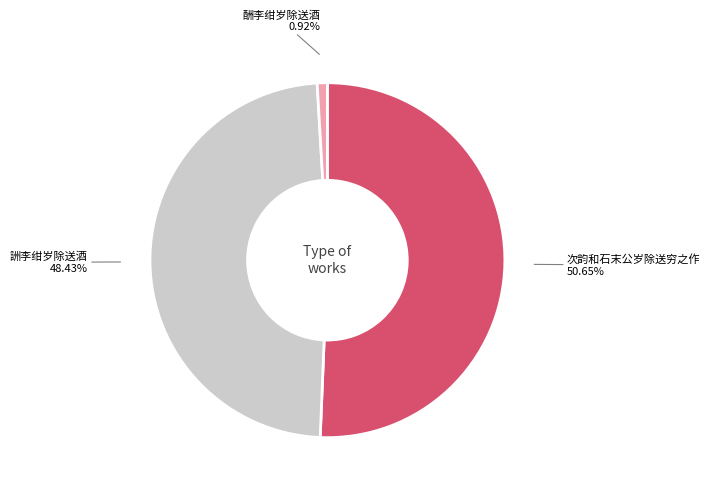

What is the smallest slice in the pie chart?

酬李绀岁除送酒